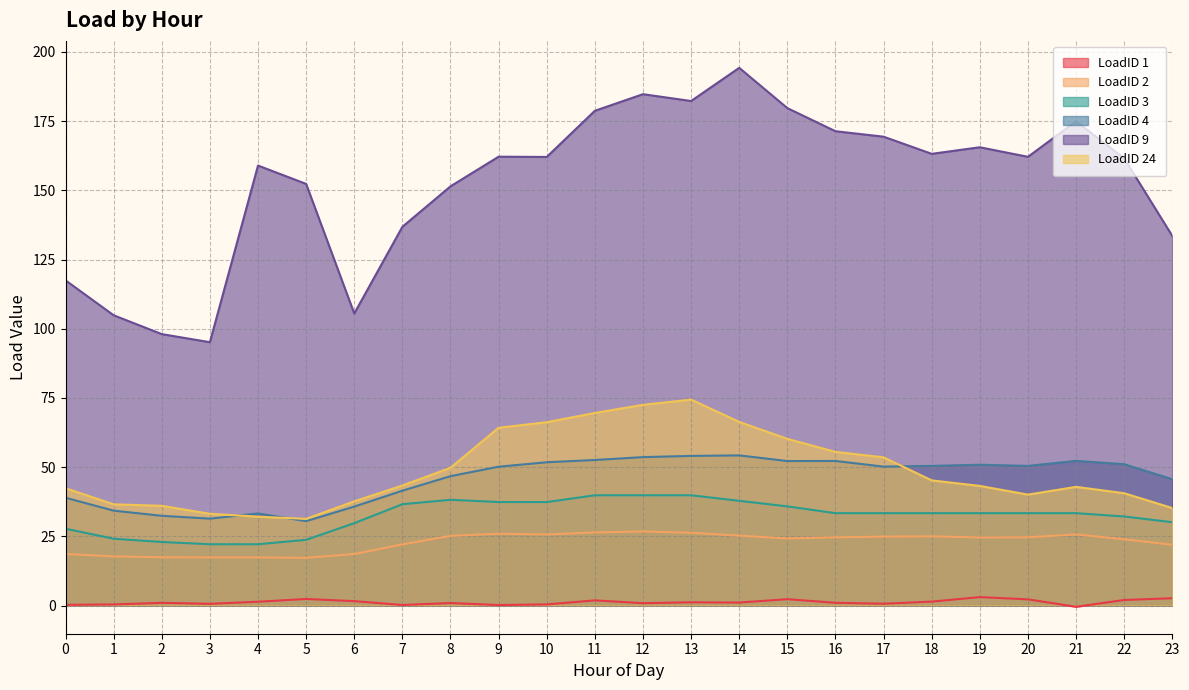

Reading left to right, transcribe all the data shown in this chart.

LoadID 1: 0=0.2	1=0.4	2=1.0	3=0.6	4=1.4	5=2.4	6=1.6	7=0.2	8=0.9	9=0.2	10=0.4	11=1.9	12=0.8	13=1.2	14=1.1	15=2.3	16=1.0	17=0.6	18=1.4	19=3.0	20=2.2	21=-0.5	22=2.0	23=2.6
LoadID 2: 0=18.6	1=17.7	2=17.4	3=17.4	4=17.4	5=17.2	6=18.6	7=22.1	8=25.2	9=25.9	10=25.7	11=26.4	12=26.8	13=26.3	14=25.2	15=24.2	16=24.6	17=24.9	18=25.0	19=24.6	20=24.7	21=25.7	22=23.9	23=21.9
LoadID 3: 0=27.7	1=24.1	2=22.9	3=22.1	4=22.1	5=23.7	6=29.7	7=36.6	8=38.2	9=37.4	10=37.4	11=39.8	12=39.8	13=39.8	14=37.8	15=35.8	16=33.4	17=33.4	18=33.4	19=33.4	20=33.4	21=33.4	22=32.2	23=30.1
LoadID 4: 0=38.9	1=34.3	2=32.4	3=31.4	4=33.3	5=30.5	6=35.7	7=41.5	8=46.7	9=50.1	10=51.8	11=52.6	12=53.6	13=54.0	14=54.2	15=52.2	16=52.2	17=50.2	18=50.4	19=50.9	20=50.4	21=52.2	22=51.0	23=45.6
LoadID 9: 0=117.5	1=104.9	2=98.0	3=95.1	4=158.9	5=152.3	6=105.5	7=136.8	8=151.4	9=162.1	10=162.0	11=178.7	12=184.7	13=182.3	14=194.2	15=179.7	16=171.3	17=169.4	18=163.2	19=165.6	20=162.1	21=175.0	22=161.5	23=133.5
LoadID 24: 0=42.4	1=36.6	2=36.0	3=33.1	4=32.1	5=31.3	6=37.6	7=43.3	8=49.8	9=64.2	10=66.2	11=69.6	12=72.5	13=74.4	14=66.3	15=60.2	16=55.5	17=53.5	18=45.2	19=43.2	20=40.1	21=42.9	22=40.6	23=35.2